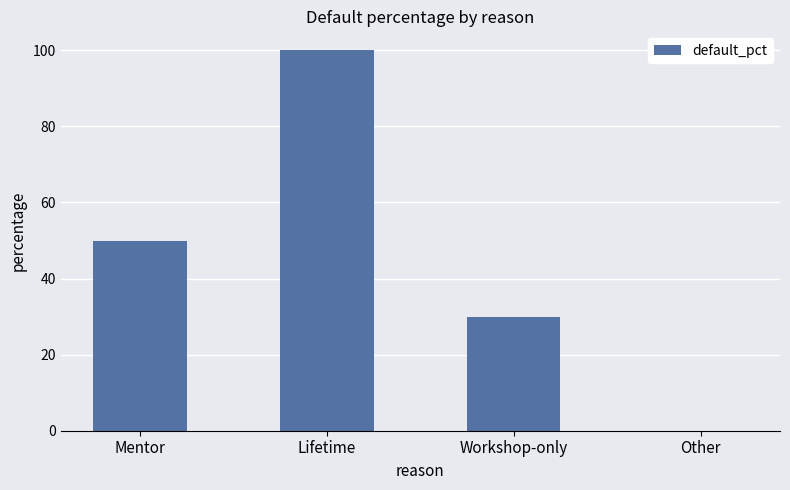

What is the greatest value displayed?

100